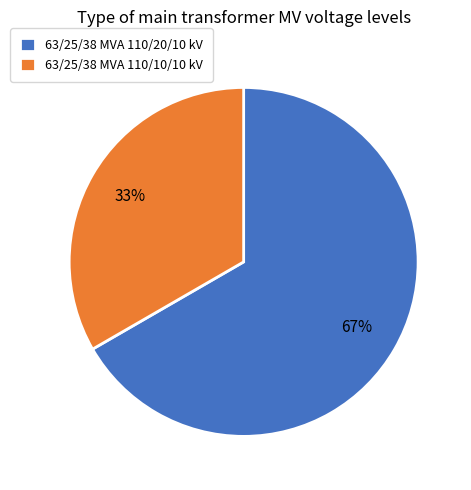

Approximately how many times larger is the value at 63/25/38 MVA 110/10/10 kV compared to 63/25/38 MVA 110/20/10 kV?

0.5